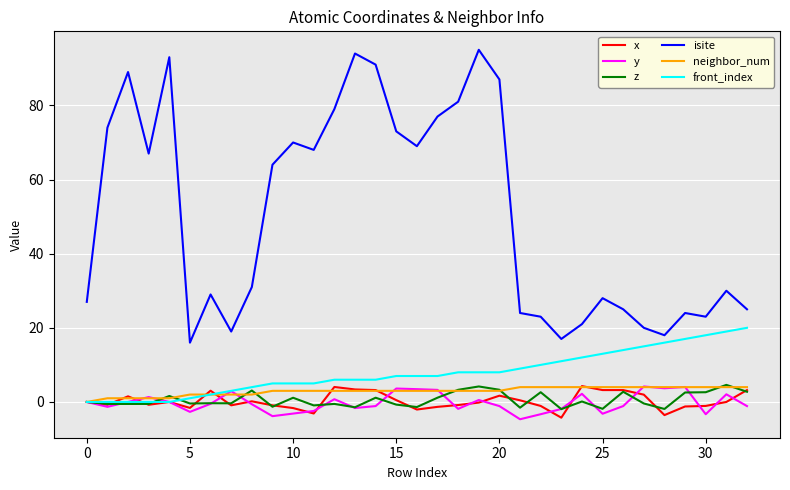

Which series has the largest total across all categories?

isite